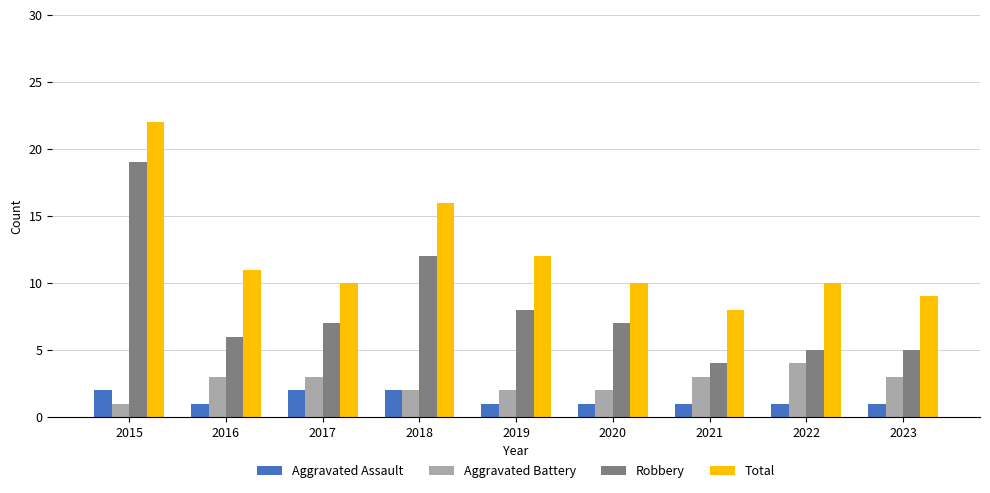

Reading left to right, transcribe all the data shown in this chart.

Aggravated Assault: 2015=2	2016=1	2017=2	2018=2	2019=1	2020=1	2021=1	2022=1	2023=1
Aggravated Battery: 2015=1	2016=3	2017=3	2018=2	2019=2	2020=2	2021=3	2022=4	2023=3
Robbery: 2015=19	2016=6	2017=7	2018=12	2019=8	2020=7	2021=4	2022=5	2023=5
Total: 2015=22	2016=11	2017=10	2018=16	2019=12	2020=10	2021=8	2022=10	2023=9